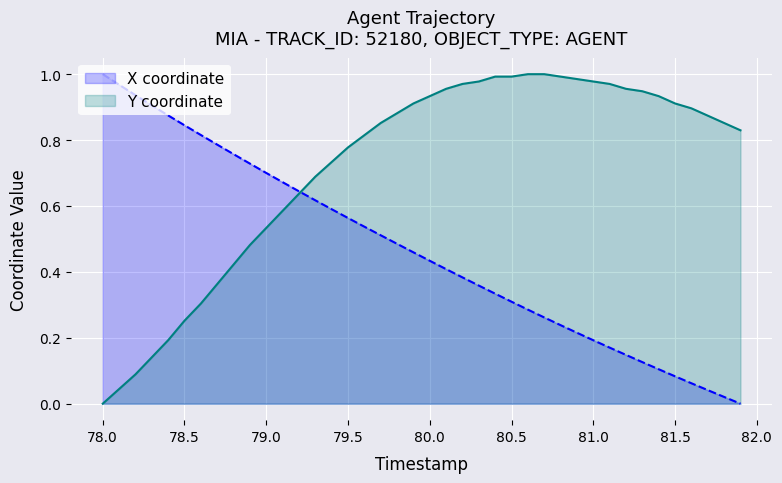

What is the value of the Y coordinate point at the 29th from the left?

1.0